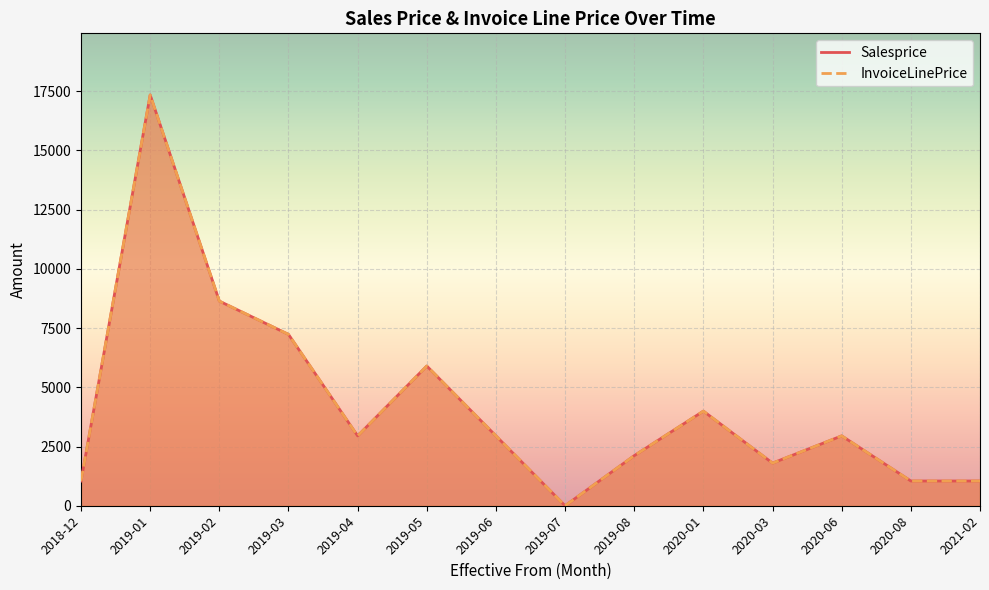

Reading left to right, what are all the values shown in this chart?

Salesprice: 1045	17345	8640	7235	2950	5900	2950	0	2115	3995	1800	2950	1045	1045
InvoiceLinePrice: 1045	17345	8640	7235	2950	5900	2950	0	2115	3995	1800	2950	1045	1045